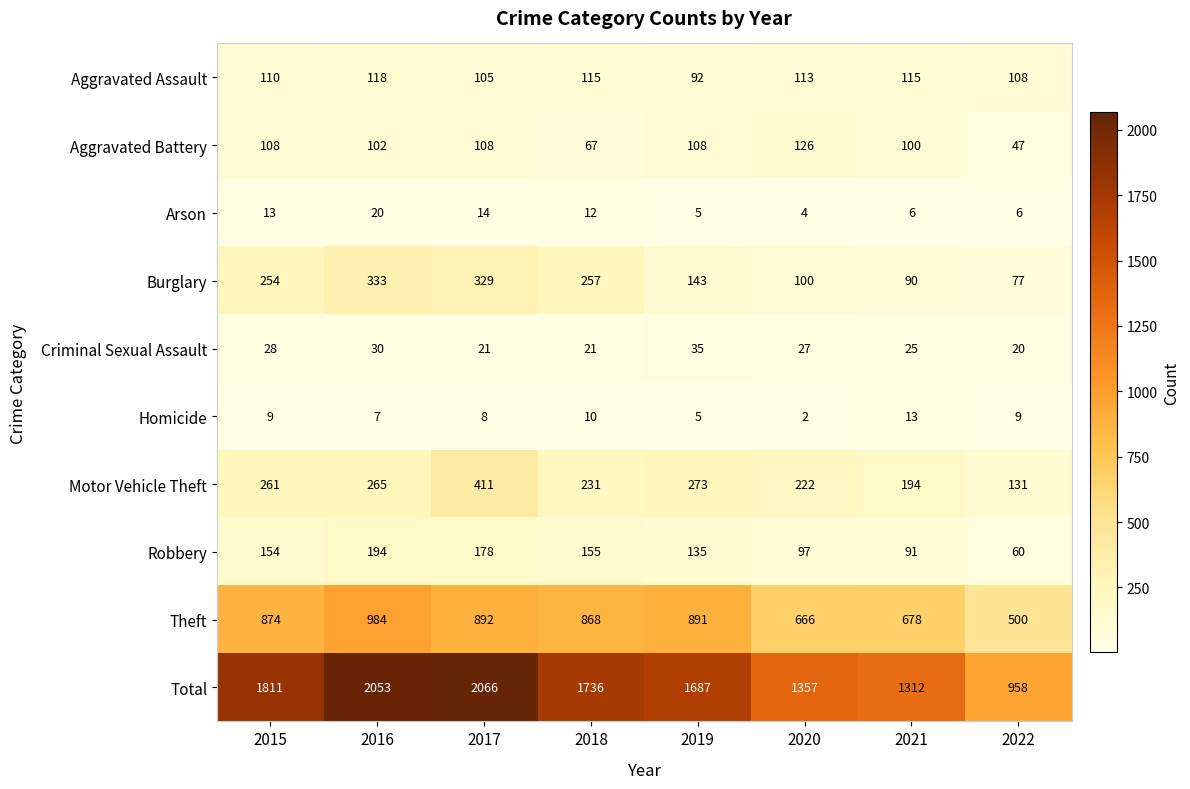

Between 2016 and 2017, which series saw the biggest shift?

Motor Vehicle Theft